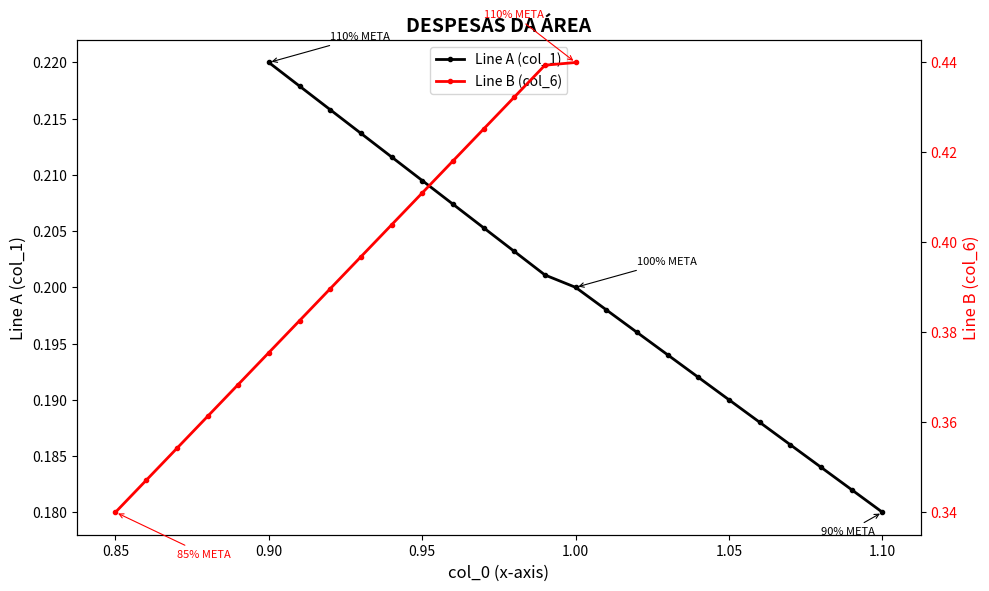

At which label does Line A (col_1) reach its minimum?

1.10